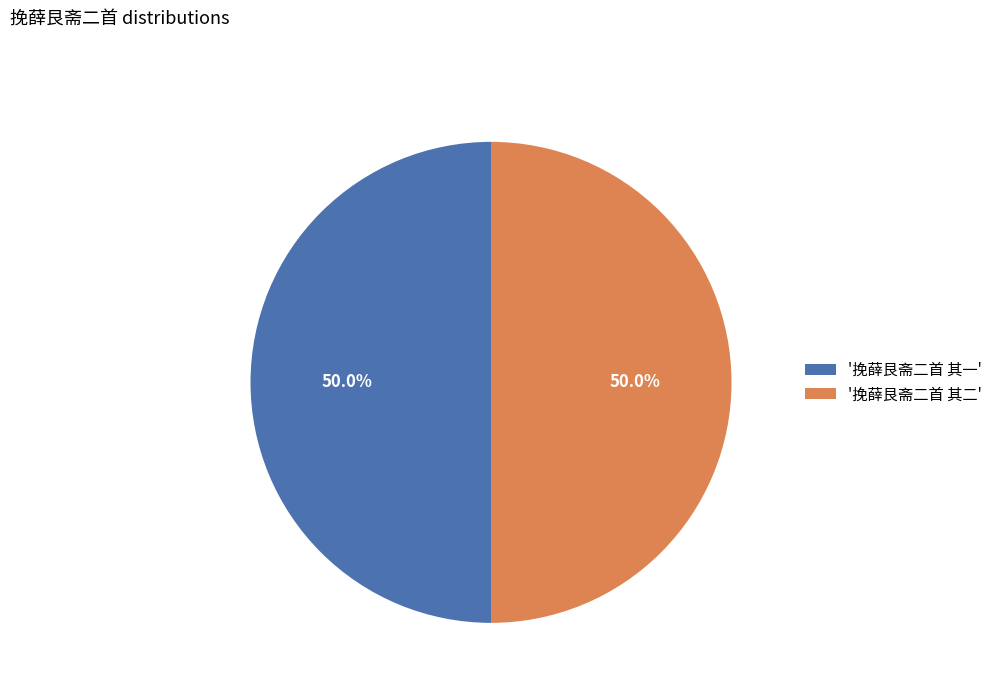

How much of the chart is everything except '挽薛艮斋二首 其一'?

50.0%